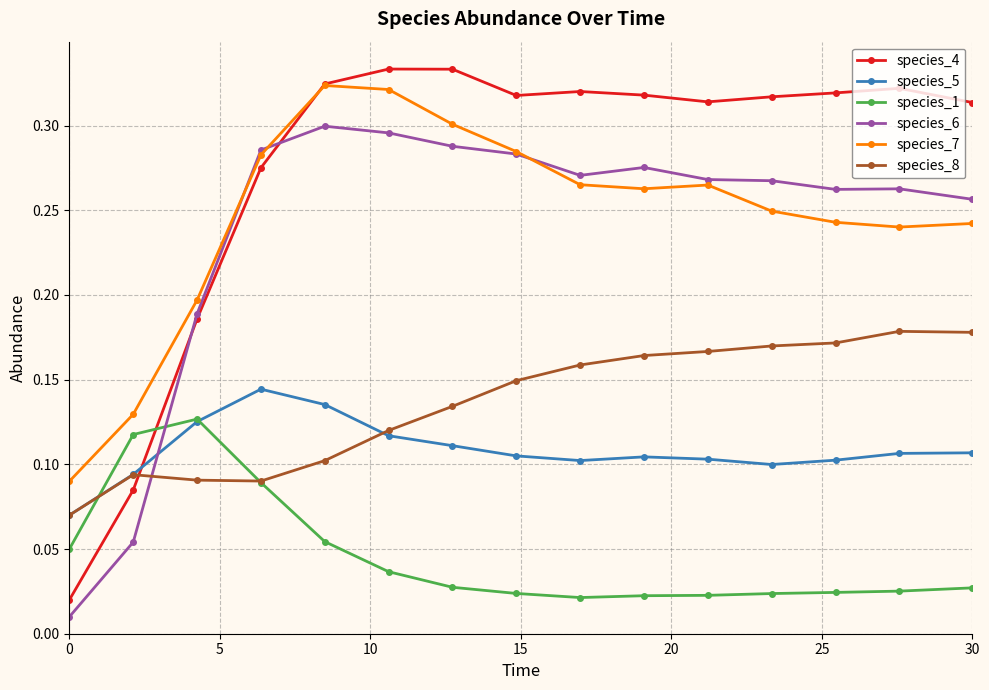

At how many categories does at least one series exceed 0?

15